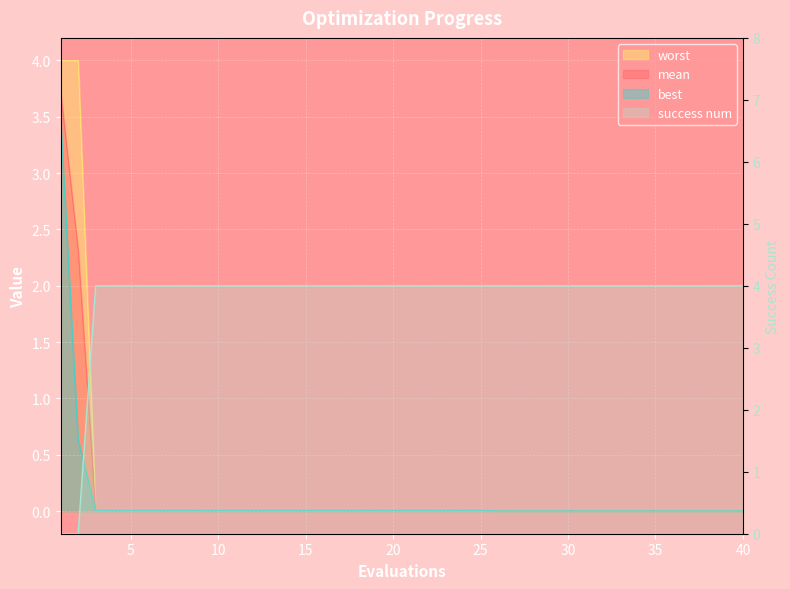

What is the sum of all values?

152